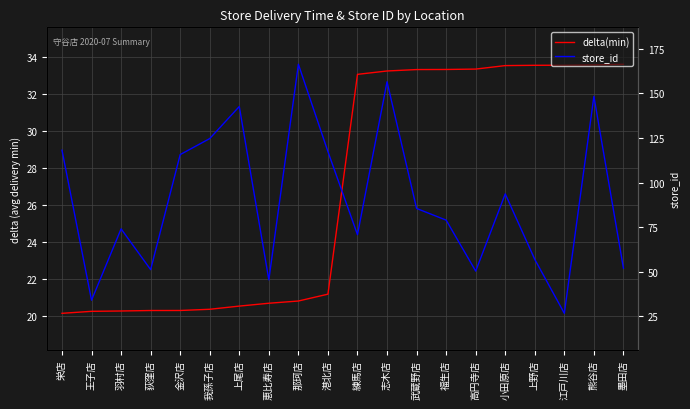

Count the number of categories in the chart.

20